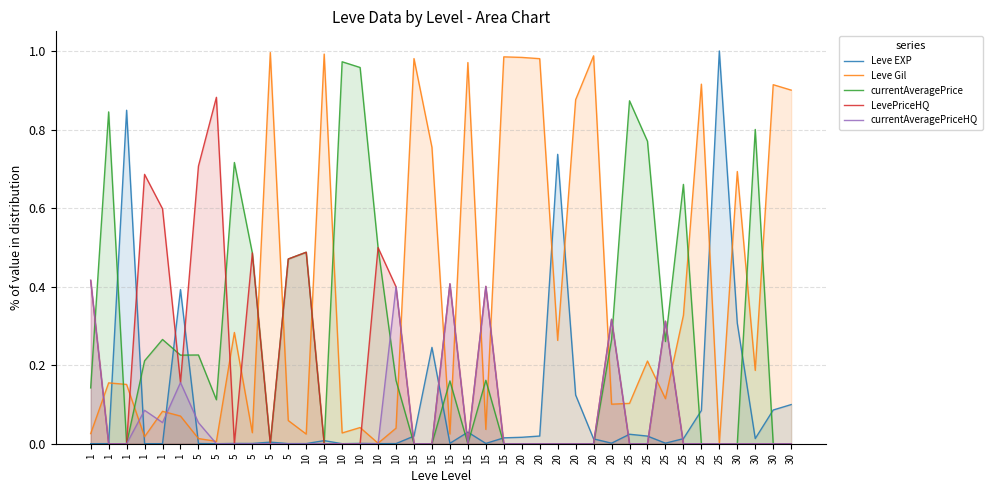

Which has a higher value, 15 or 15?

15